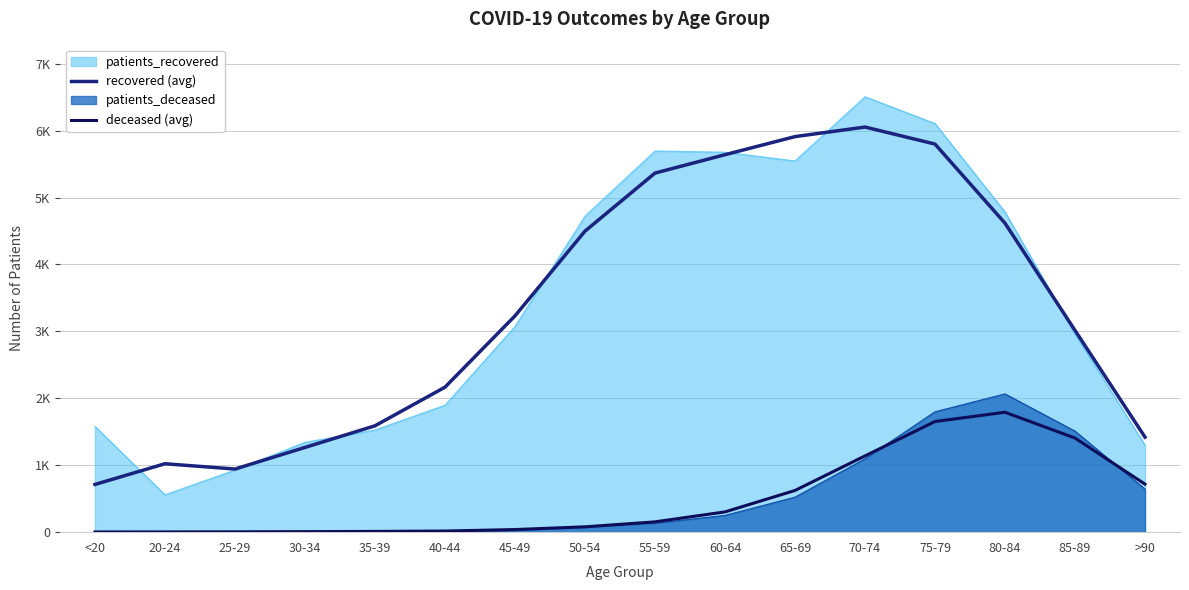

Read the recovered (avg) value at 80-84.

4617.0